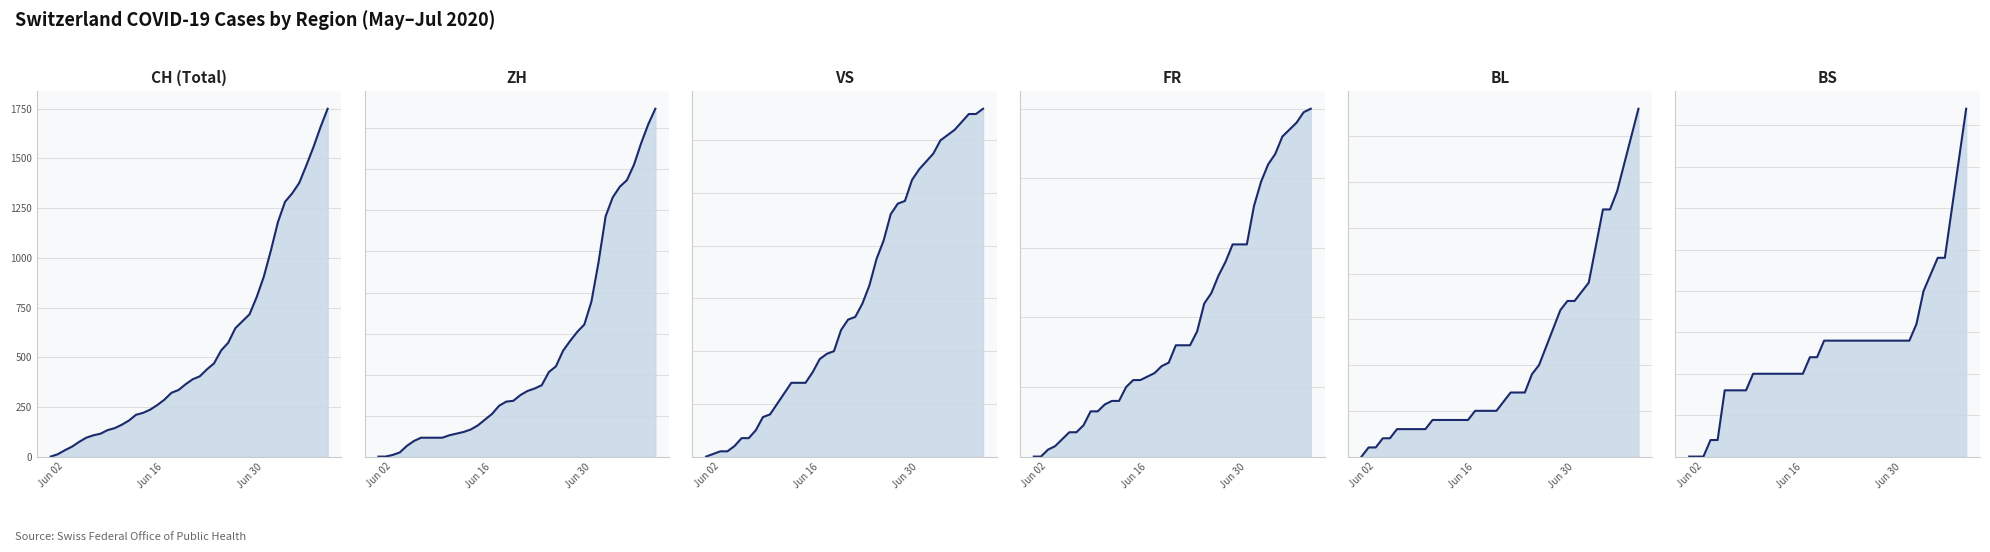

True or false: CH line and ZH line cross at least once.

False